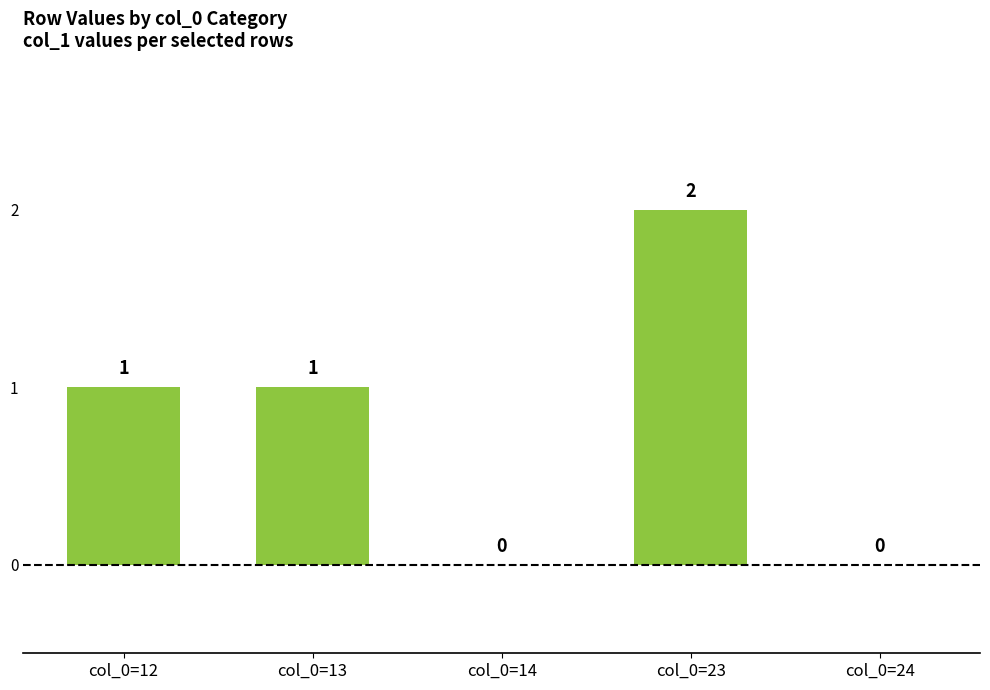

How many values are between 0 and 1?

4